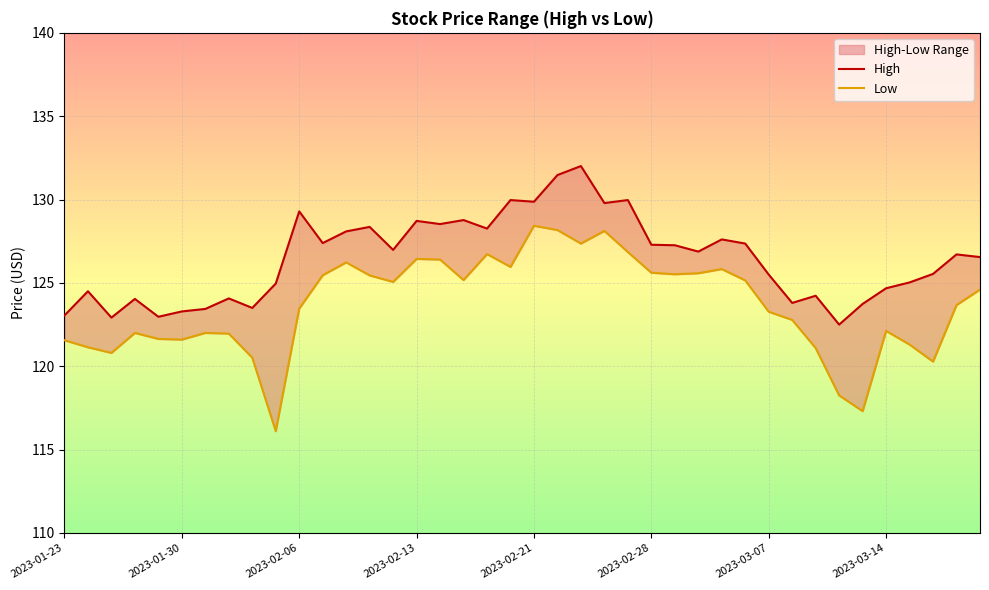

How many interior local valleys does the High series have?

12